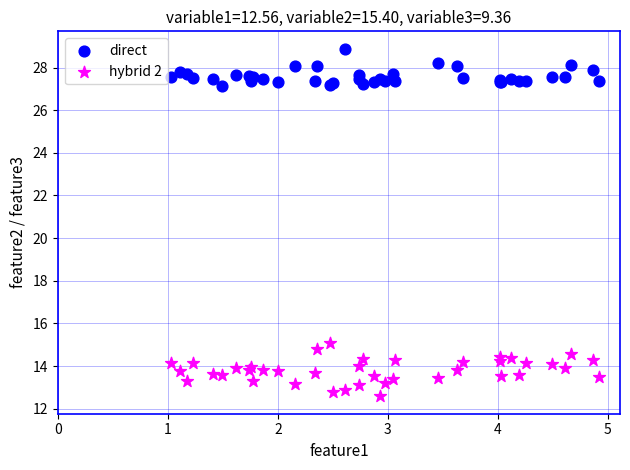

What are all the series names shown in the legend?

direct, hybrid 2